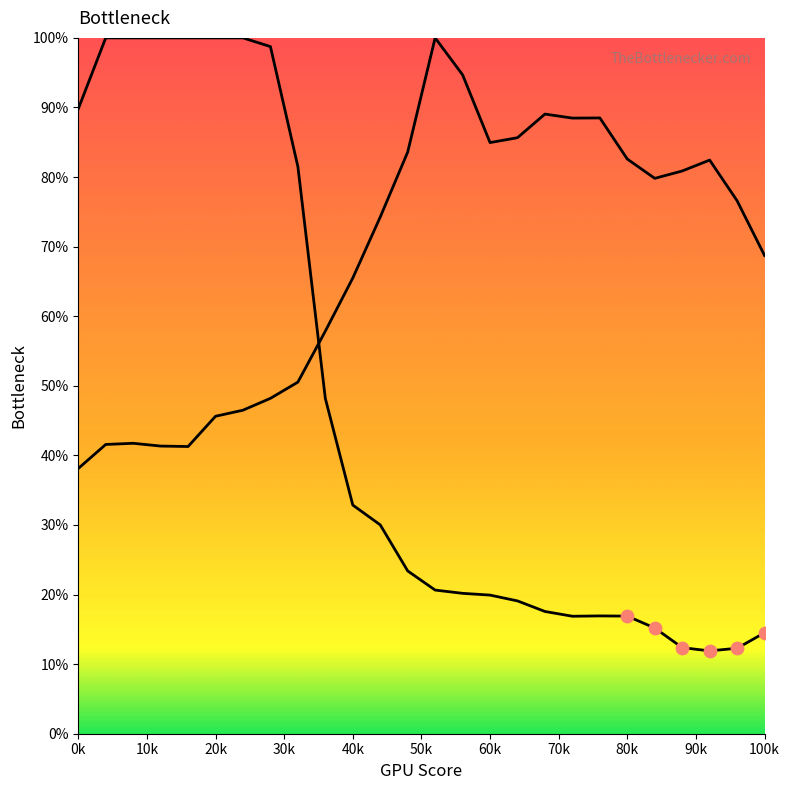

How many lines are shown in the chart?

2